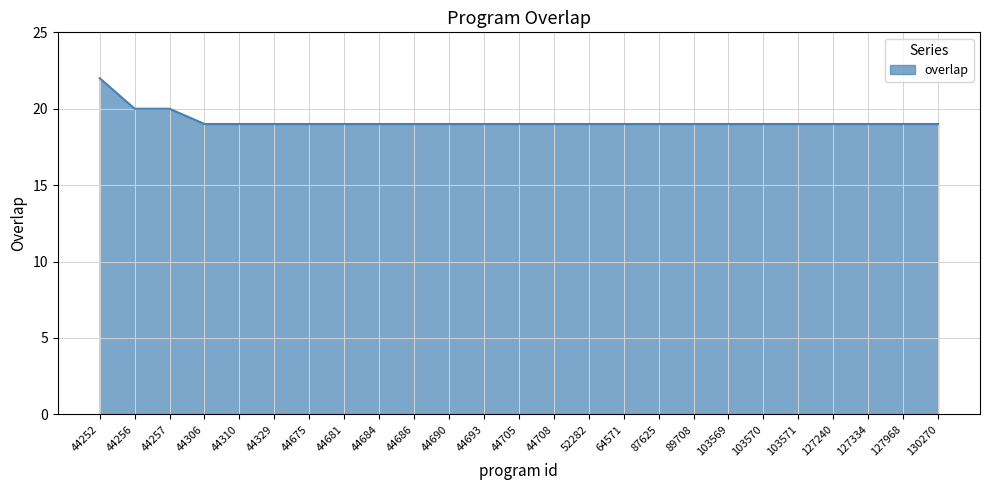

What is the smallest value displayed?

19